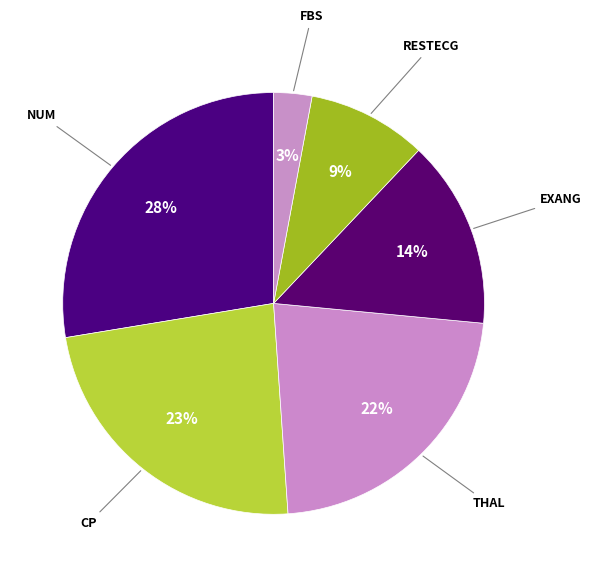

What is the largest slice in the pie chart?

num